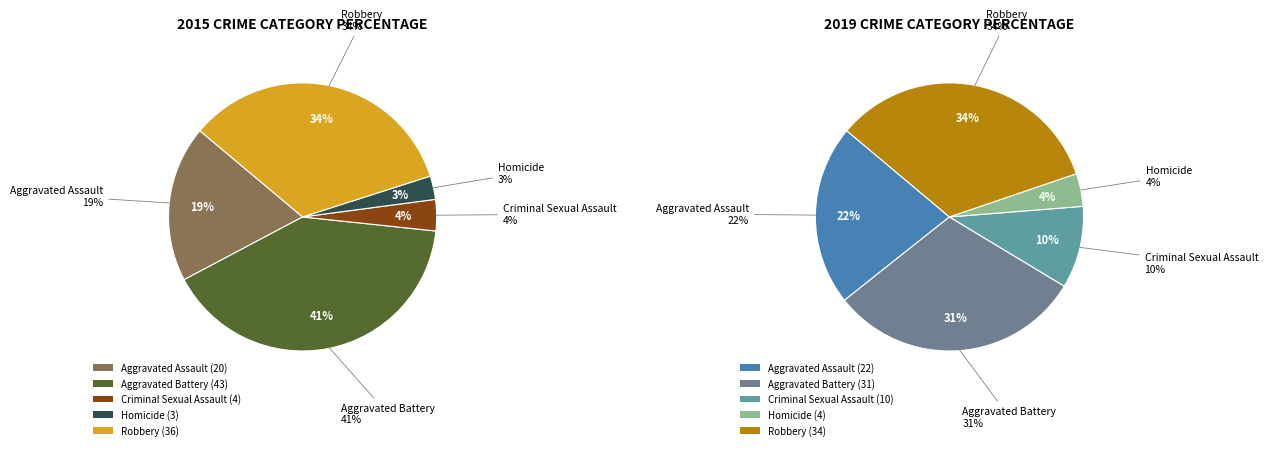

How many segments does this pie chart have?

5